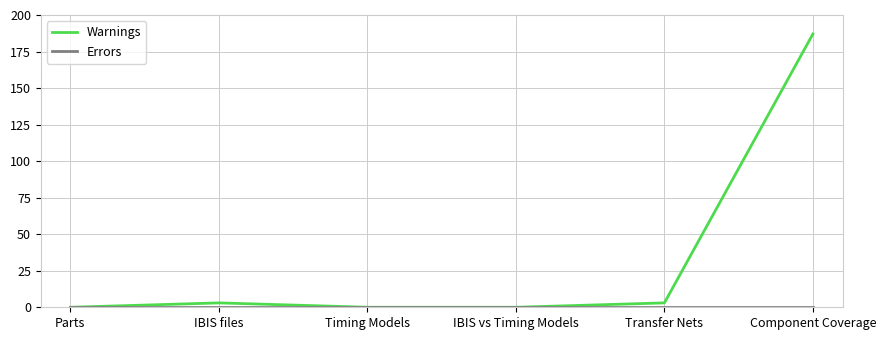

Does the chart have visible grid lines?

Yes